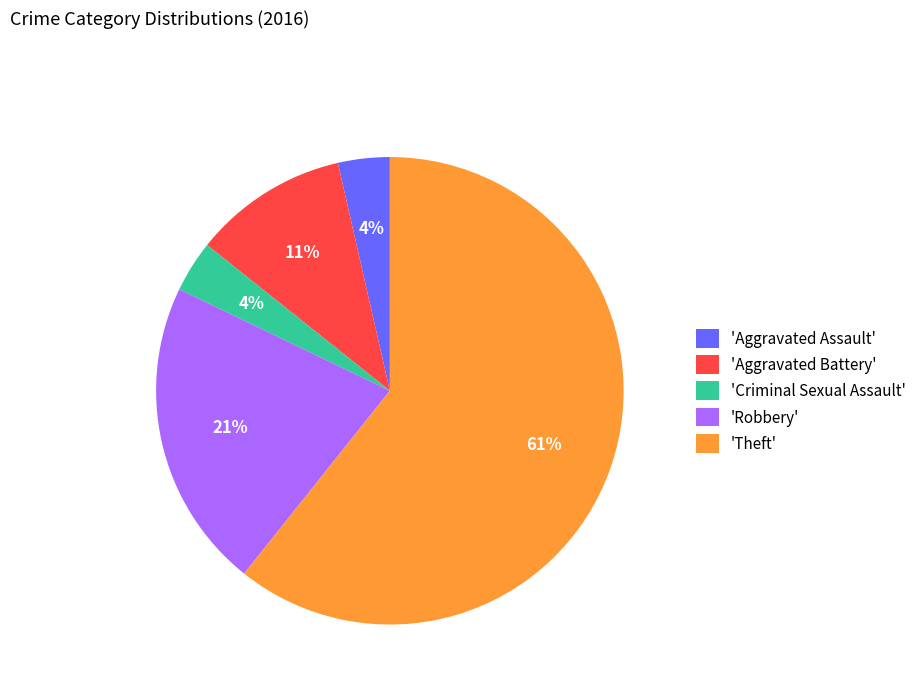

Combined, do 'Theft' and 'Robbery' account for over 50%?

Yes